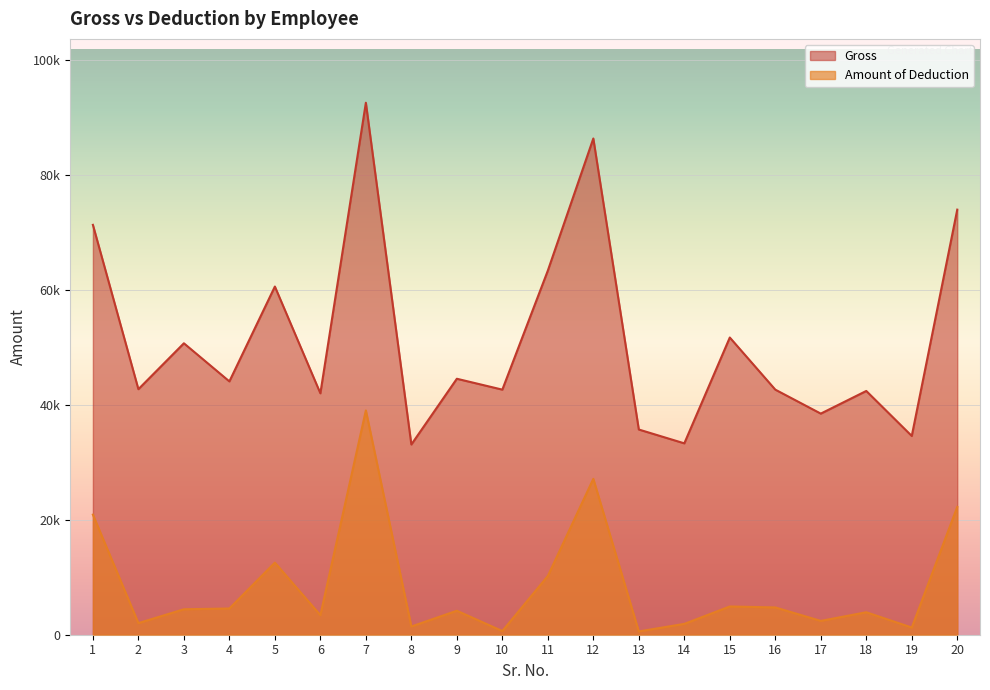

True or false: Gross and Amount of Deduction intersect in this chart.

False